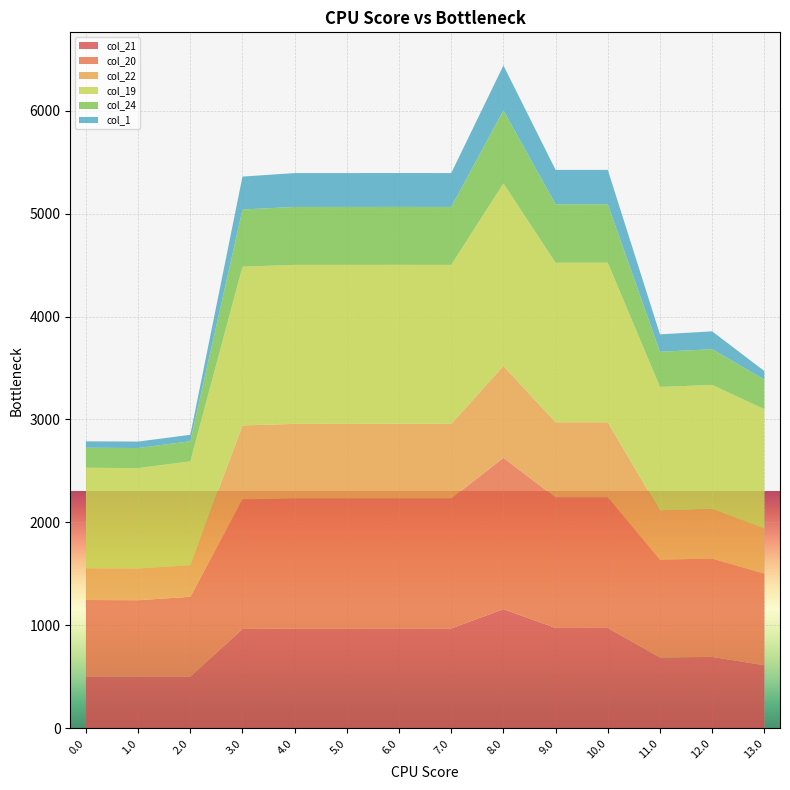

Reading left to right, what are all the values shown in this chart?

col_21: 502.9	502.0	502.0	965.4	970.3	970.3	970.4	970.3	1158.0	975.5	975.5	689.0	693.9	613.1
col_20: 743.7	742.8	775.7	1257.7	1261.6	1261.6	1261.7	1261.6	1469.5	1266.8	1266.8	950.0	954.9	890.3
col_22: 308.7	307.8	307.8	719.6	725.6	725.6	725.7	725.6	893.1	730.8	730.8	474.6	479.5	437.2
col_19: 975.9	975.0	1007.9	1541.3	1544.3	1544.4	1544.4	1544.3	1772.4	1549.5	1549.5	1202.4	1207.3	1158.8
col_24: 194.7	195.4	195.4	555.7	562.7	562.7	562.7	562.7	709.9	567.9	567.9	342.0	346.9	288.4
col_1: 61.9	62.6	62.6	319.8	328.8	328.8	328.9	328.8	435.7	334.0	334.0	168.8	173.7	82.9